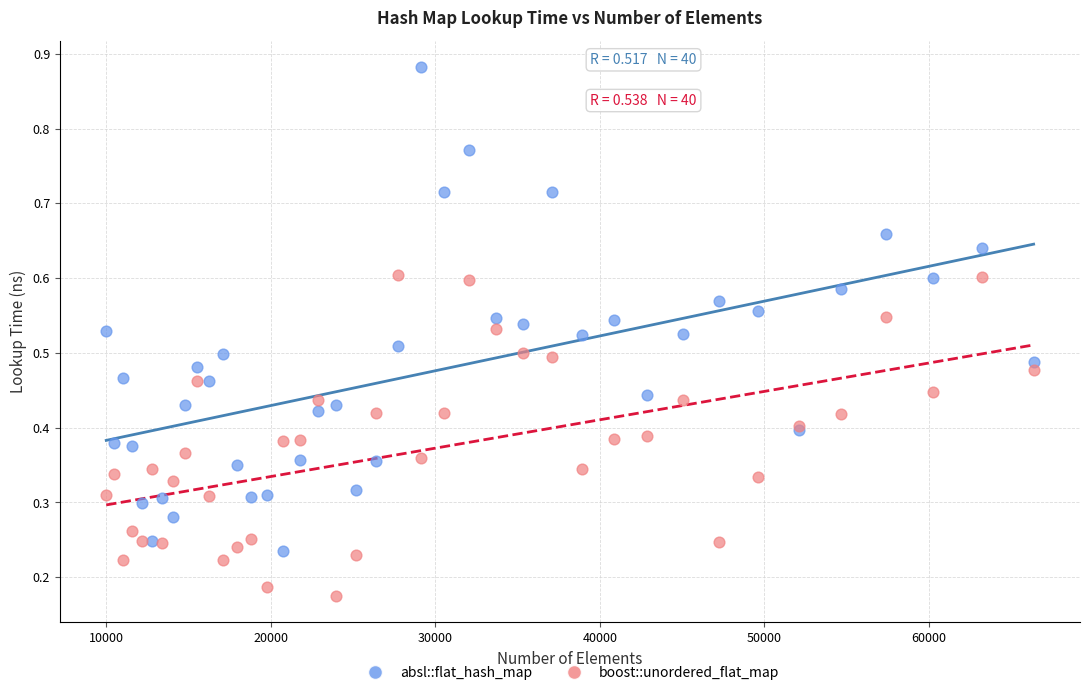

Which series contains the lowest Y value?

boost::unordered_flat_map